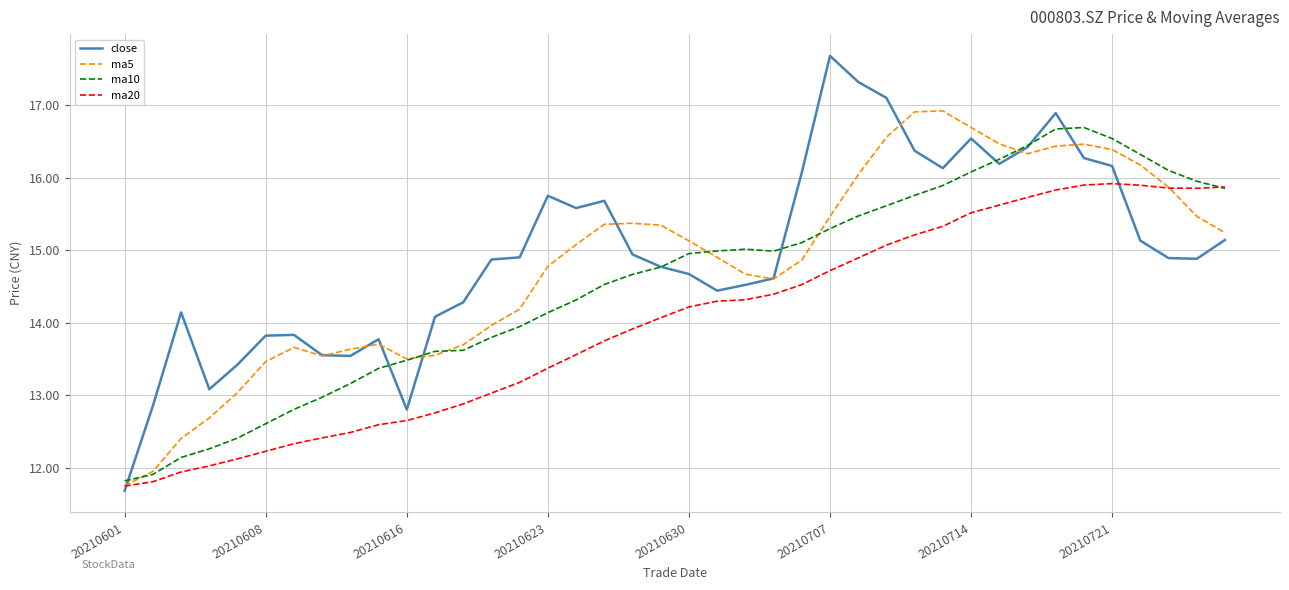

List the series in order of their overall mean, lowest first.

ma20, ma10, ma5, close